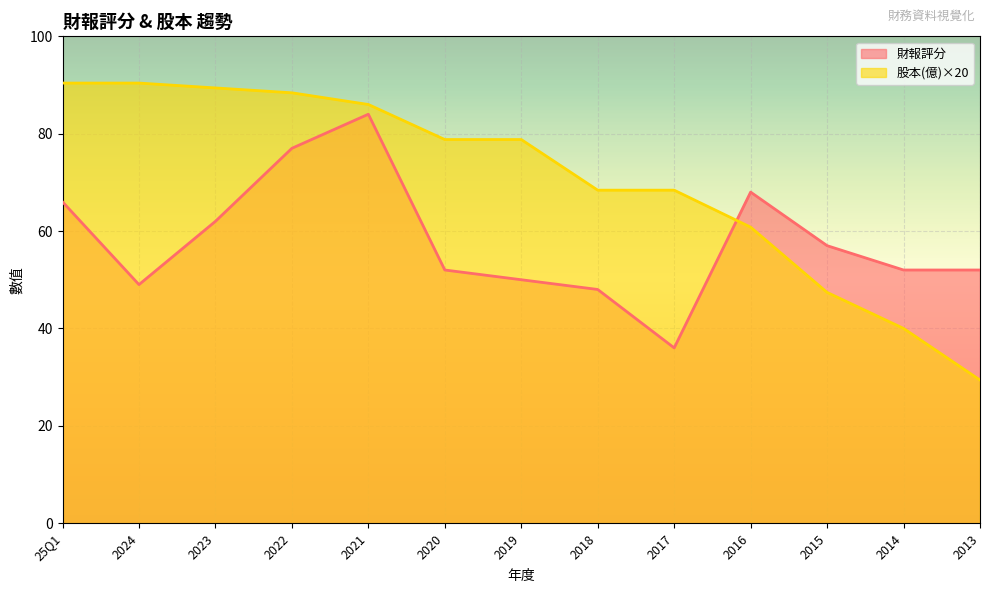

What is the difference between the second highest and minimum values in the 股本(億) series?

61.0